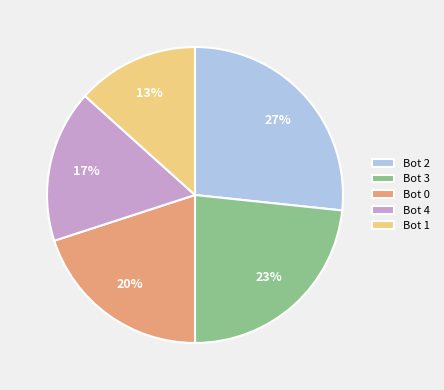

To the nearest percent, what is the difference between the Bot 1 and Bot 0 slice percentages?

7%